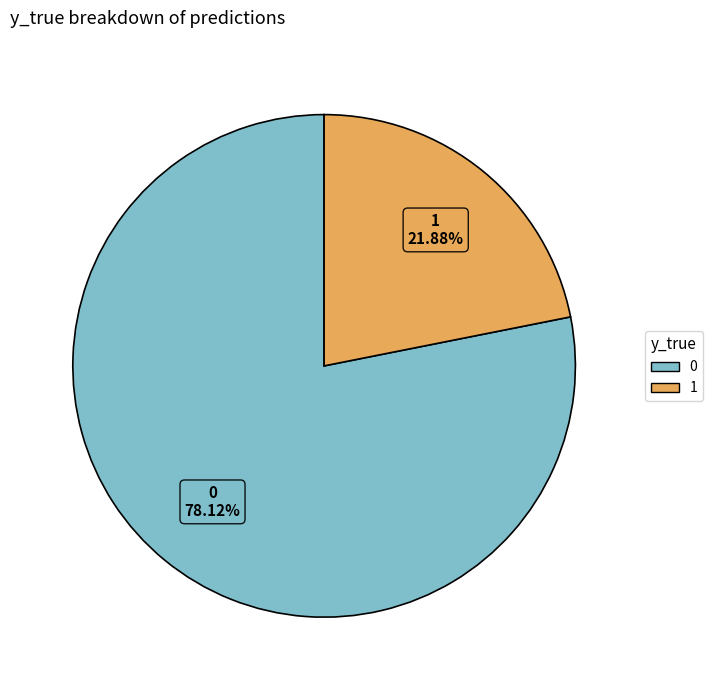

Is it true that 1 is 12% of the pie?

False